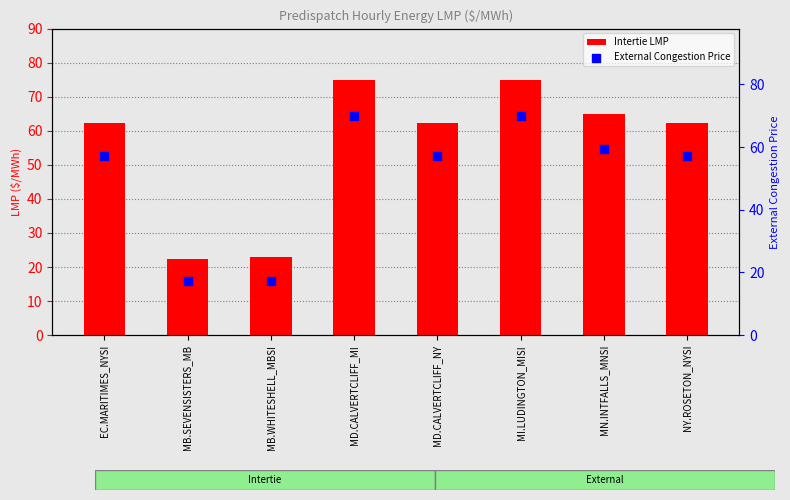

Is the value of External Congestion Price at MN.INTFALLS_MNSI greater than the value of Intertie LMP at MB.SEVENSISTERS_MB?

Yes